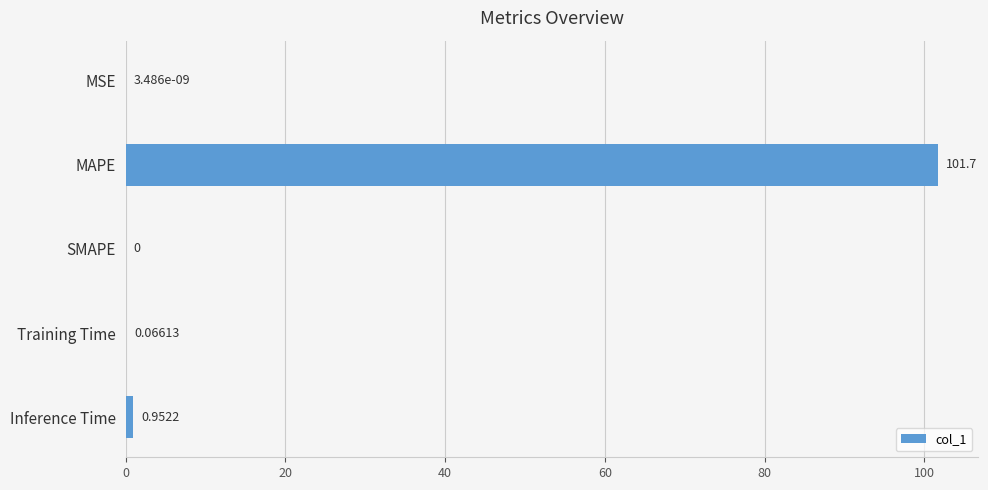

Which label corresponds to the largest value in the chart?

MAPE